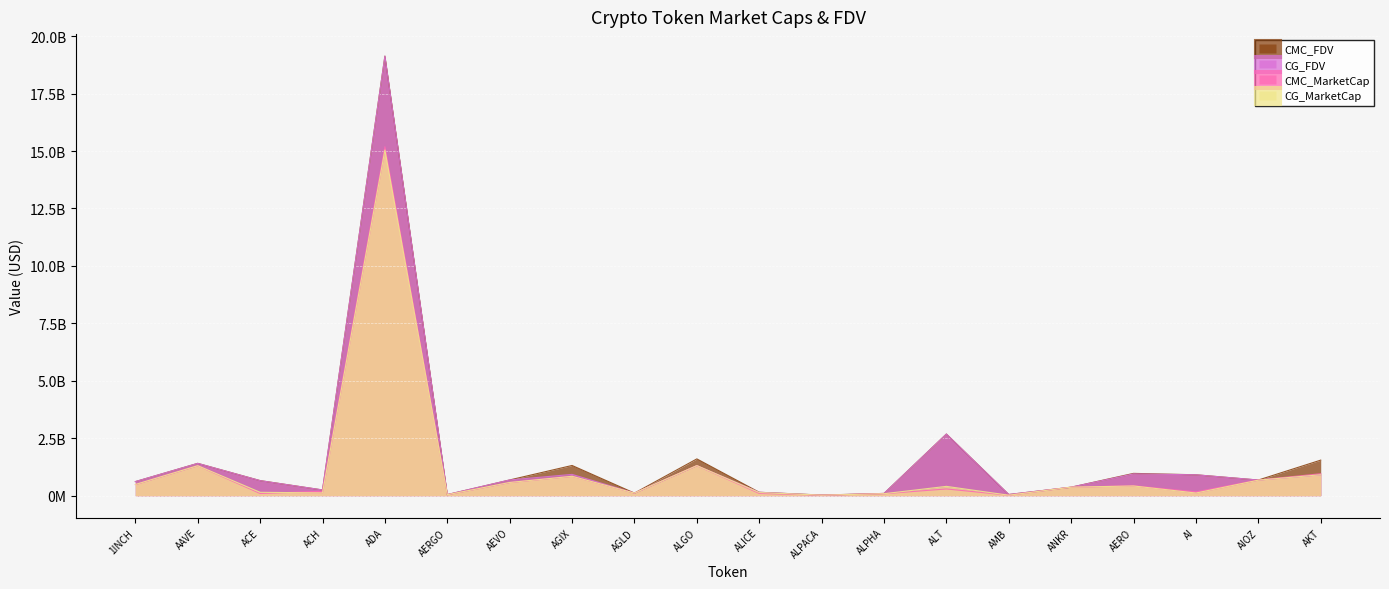

How many series are shown in this chart?

4